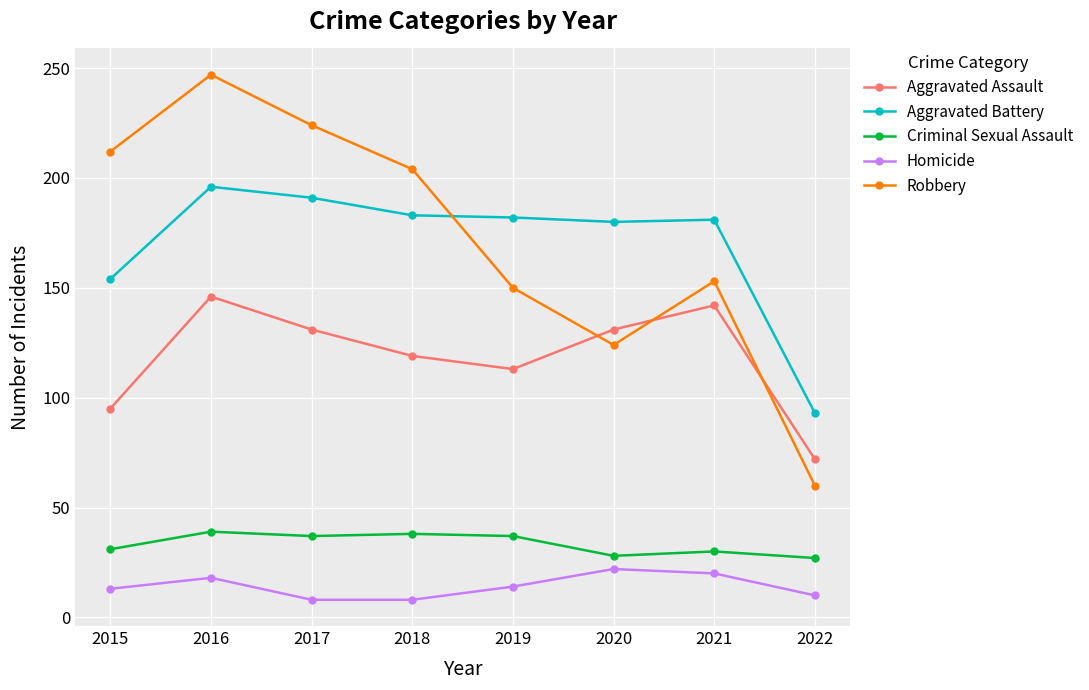

List the labels in order of Robbery value, largest first.

2016, 2017, 2015, 2018, 2021, 2019, 2020, 2022